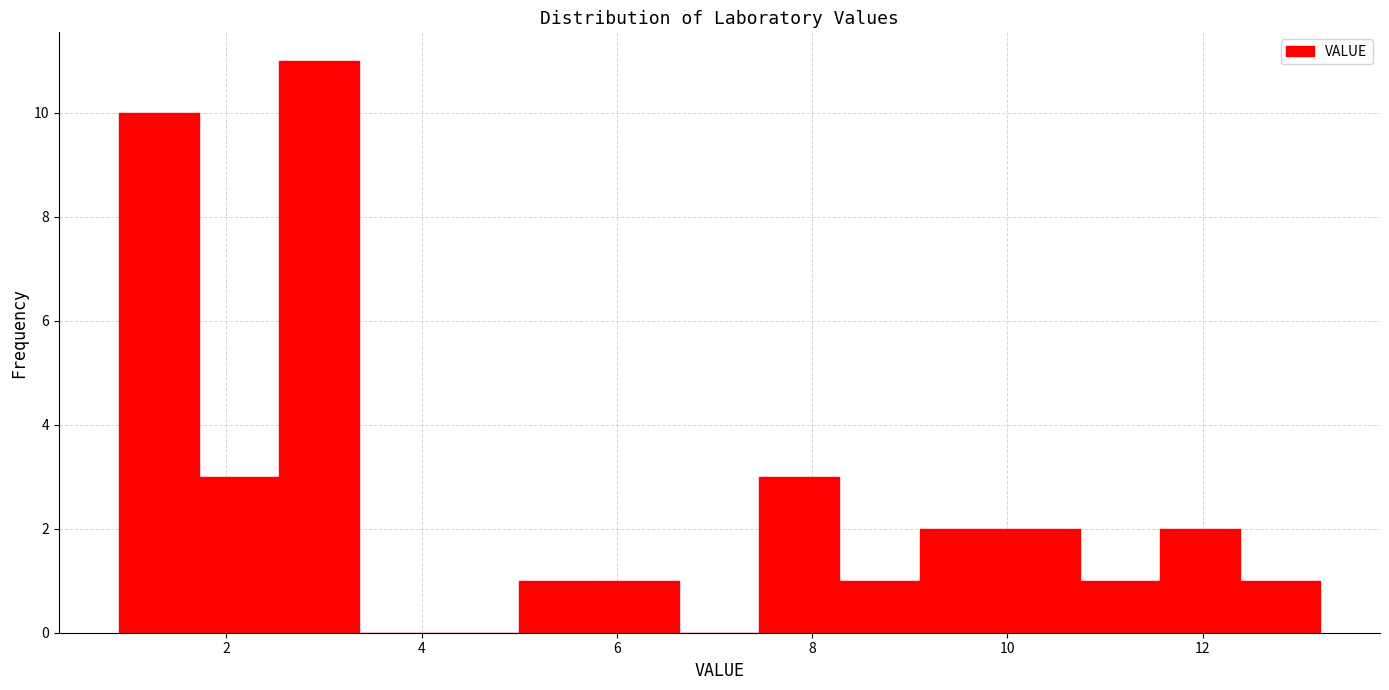

Reading left to right, list every bar in this chart as the range it spans on the x-axis followed by its height. Neither the bar edges nor the heights are printed on the chart, so give them approximately, as read against the axes.

0.90 to 1.72: 10
1.72 to 2.54: 3
2.54 to 3.36: 11
3.36 to 4.18: 0
4.18 to 5.00: 0
5.00 to 5.82: 1
5.82 to 6.64: 1
6.64 to 7.46: 0
7.46 to 8.28: 3
8.28 to 9.10: 1
9.10 to 9.92: 2
9.92 to 10.74: 2
10.74 to 11.56: 1
11.56 to 12.38: 2
12.38 to 13.20: 1